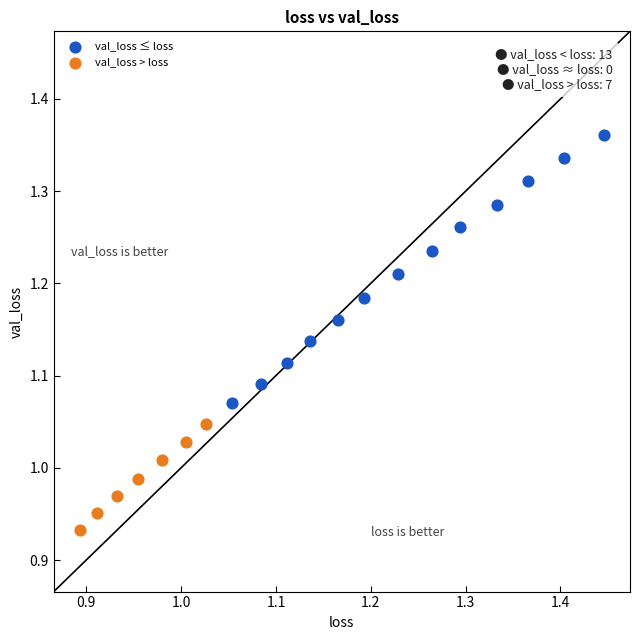

Which series contains the lowest Y value?

val_loss > loss